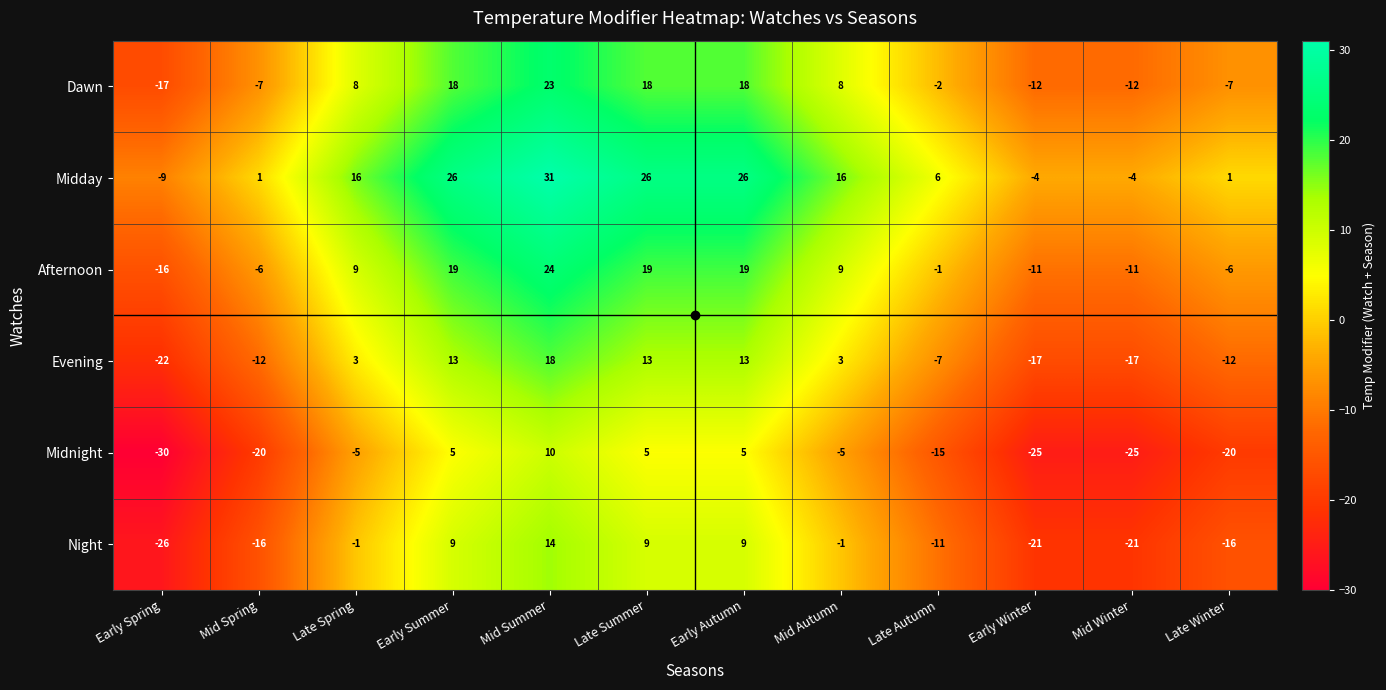

What is the spread (max minus min) of values at Mid Winter?

21